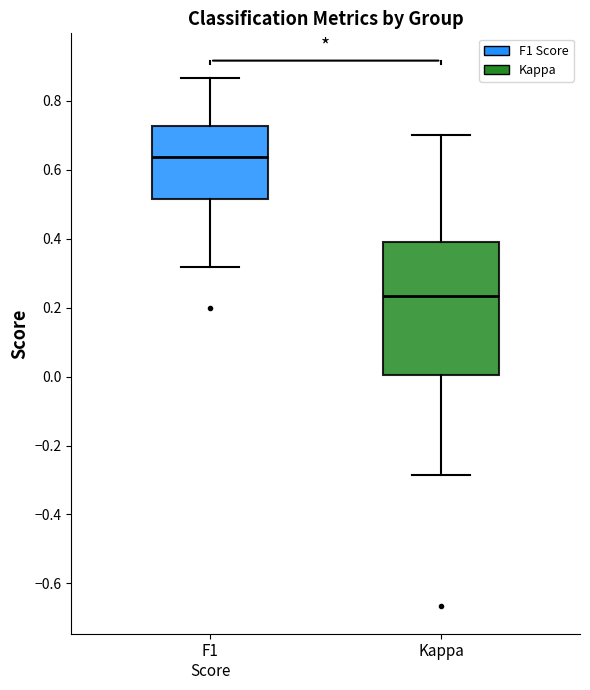

Which box is the tallest, from its lower edge to its upper edge?

Kappa